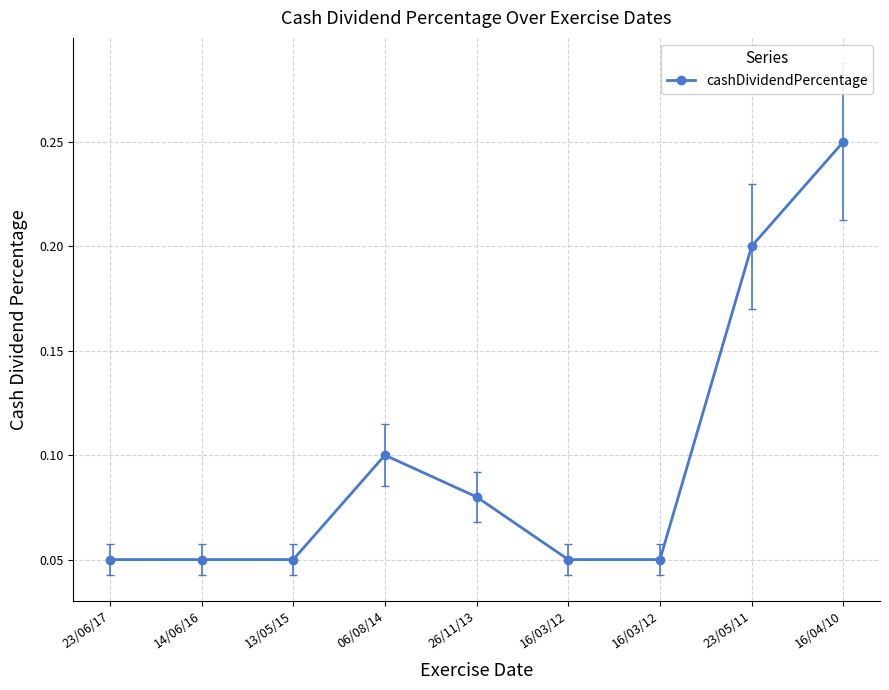

Does the chart have visible grid lines?

Yes